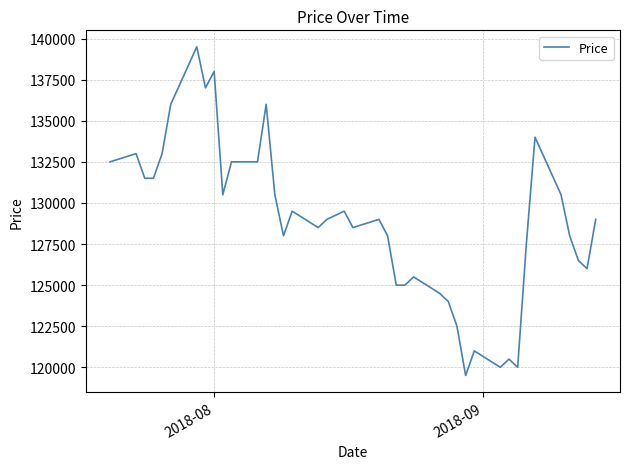

What is the minimum value shown in the chart?

119500